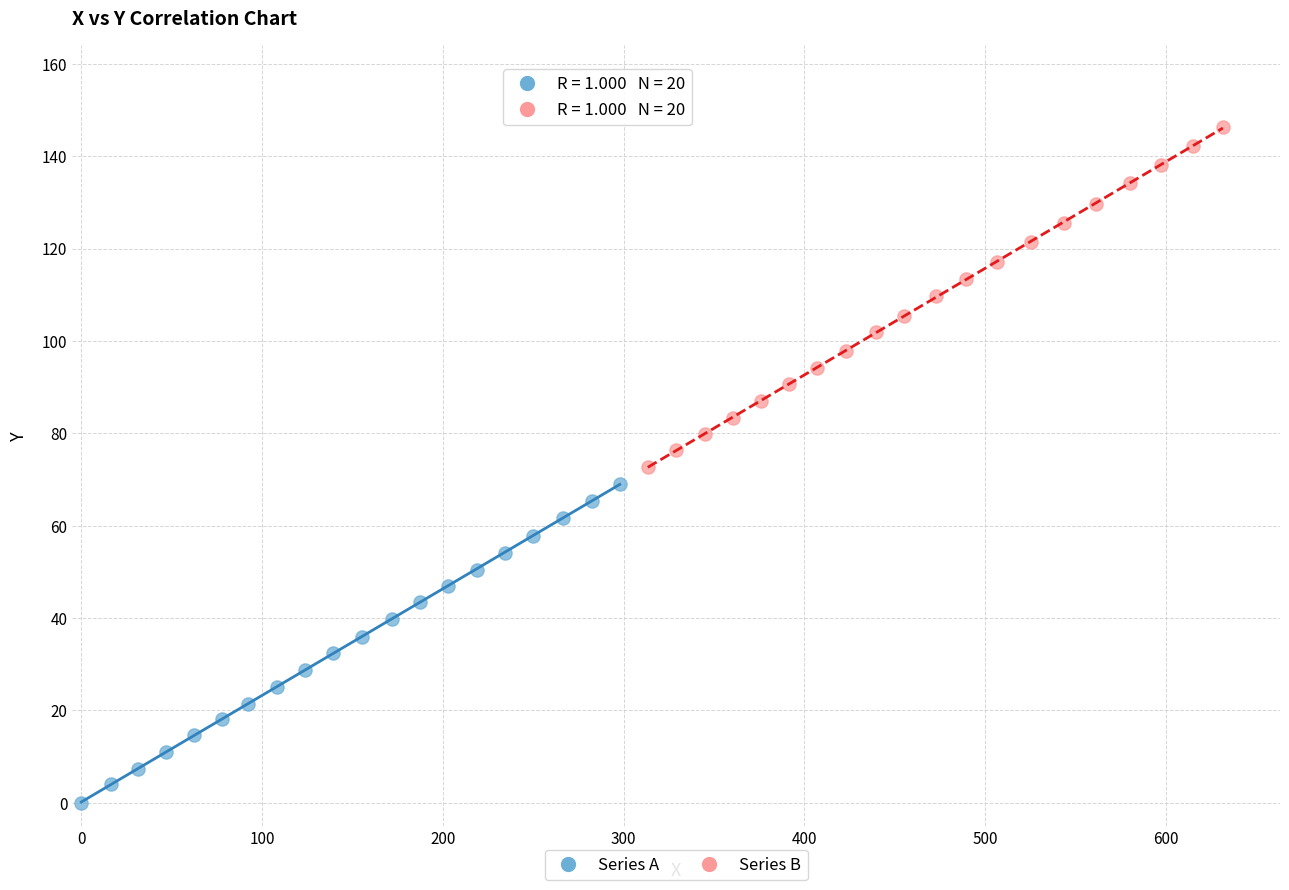

Which series has the widest spread of Y values?

Series B